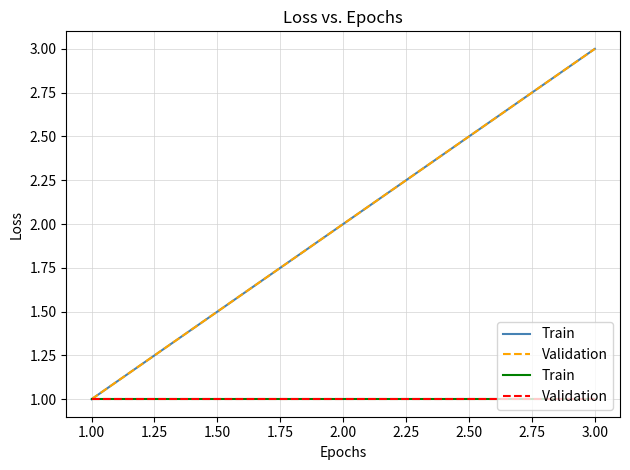

Which has a higher value, 3.00 or 2.00?

3.00